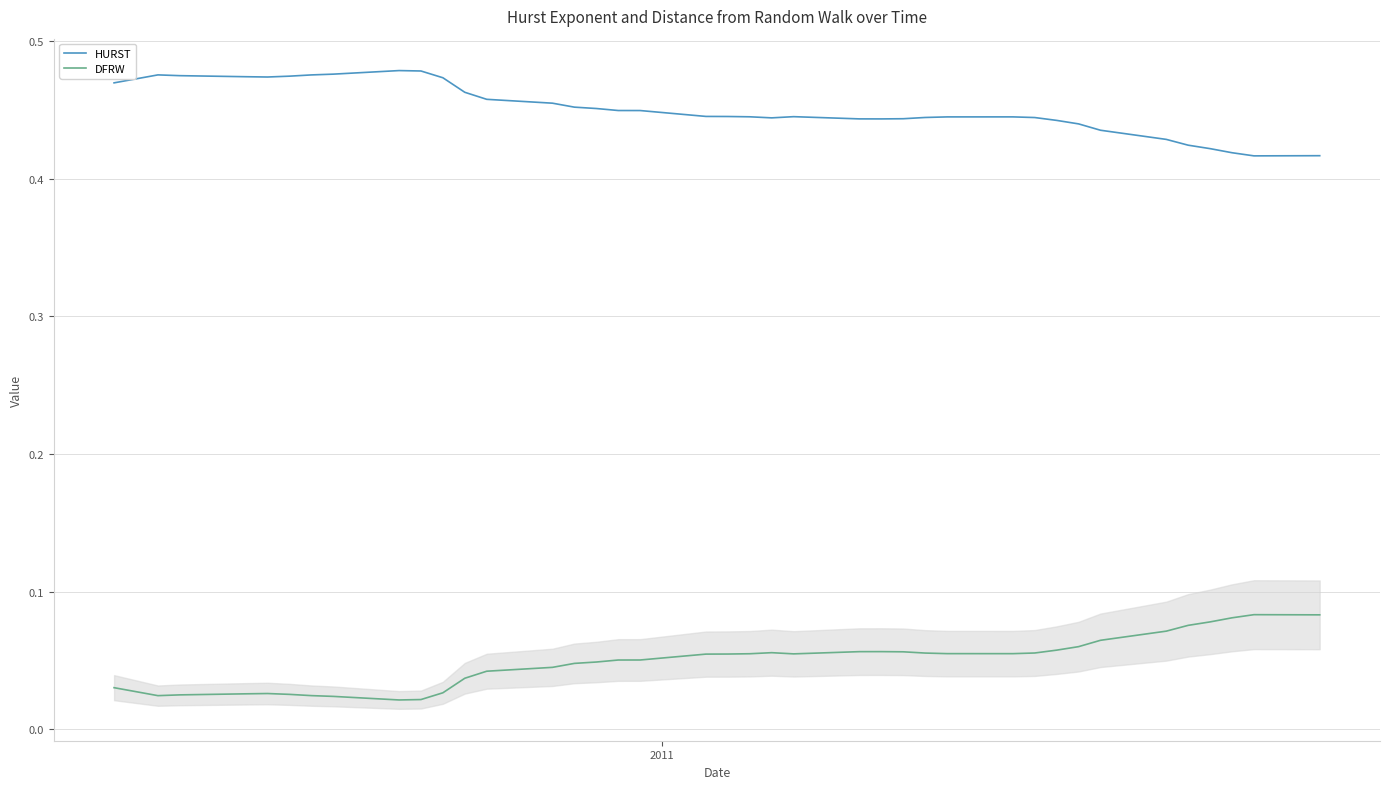

Rank the series by their maximum value, from highest to lowest.

HURST, DFRW